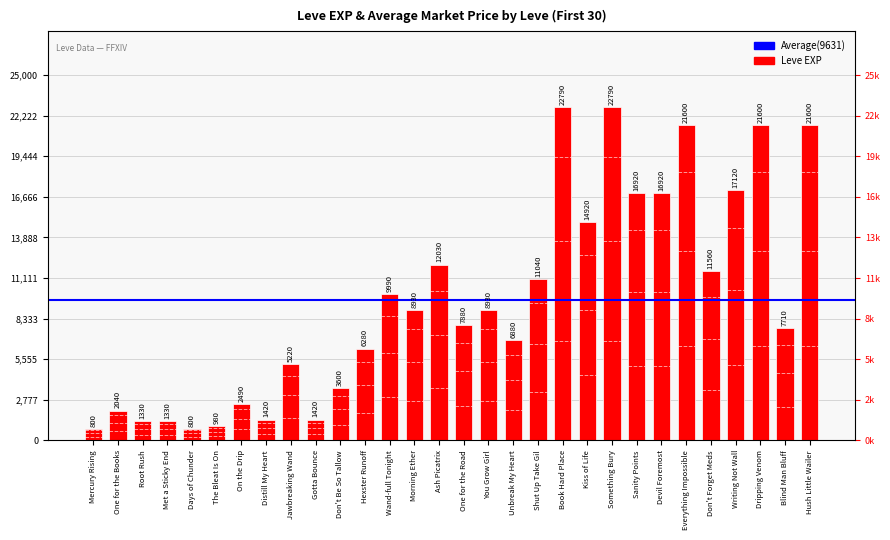

Is it true that the value at Wand-full Tonight is 9990?

True